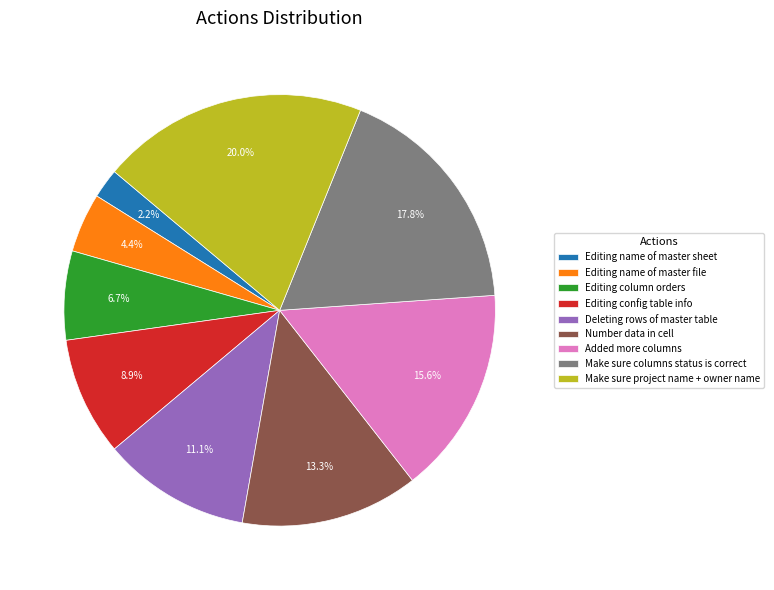

To the nearest percent, what is the difference between the largest and smallest slice percentages?

18%